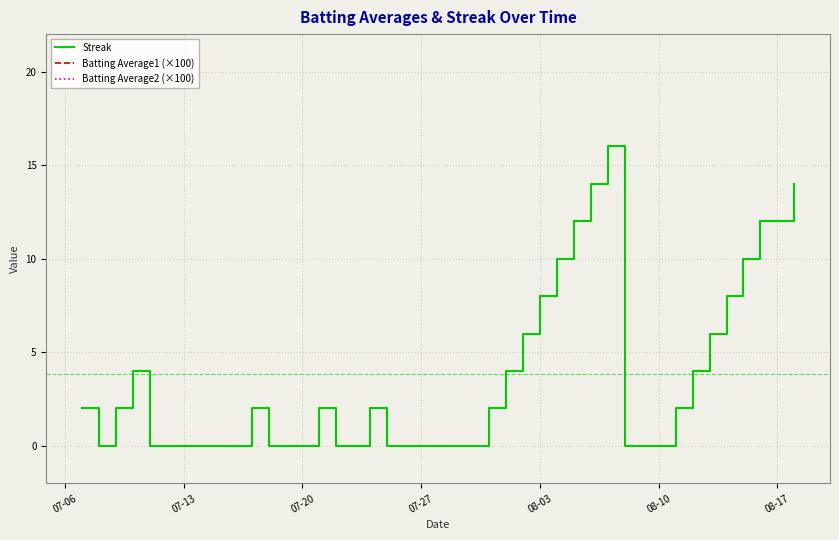

What is the maximum value for Streak?

16